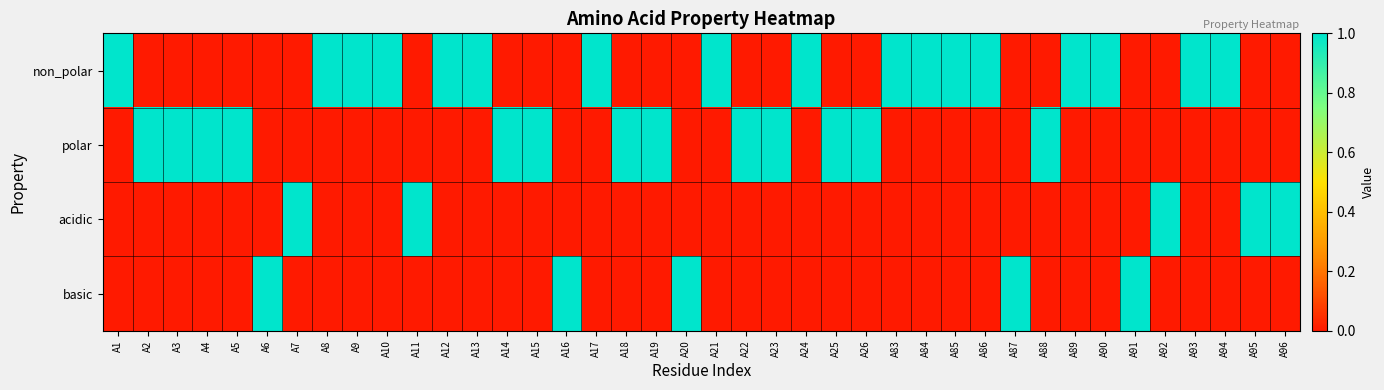

Which has a higher value, A12 or A9?

A12